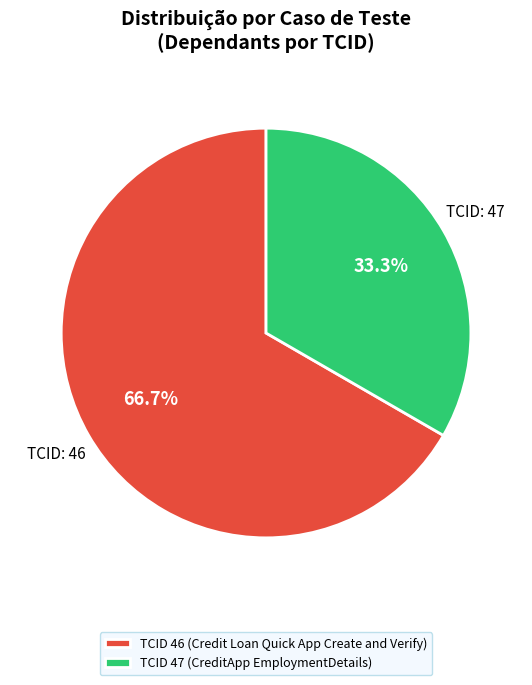

To the nearest percent, what is the difference between the largest and smallest slice percentages?

33%